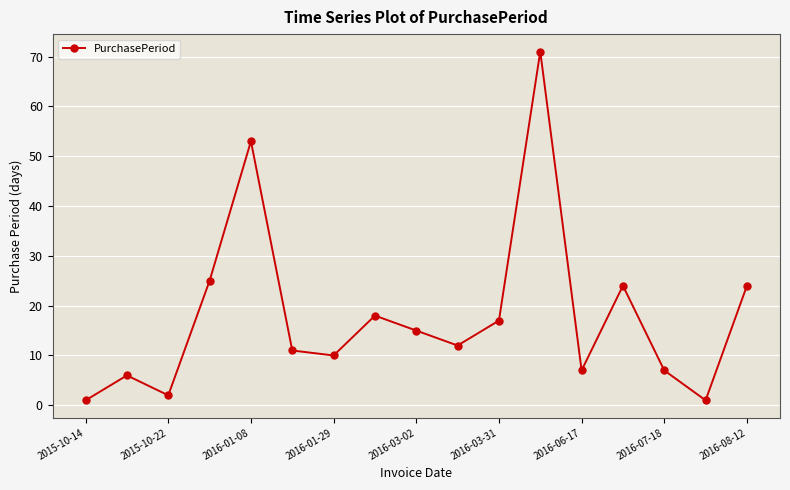

True or false: there are more than 0 points higher than both neighbors.

True